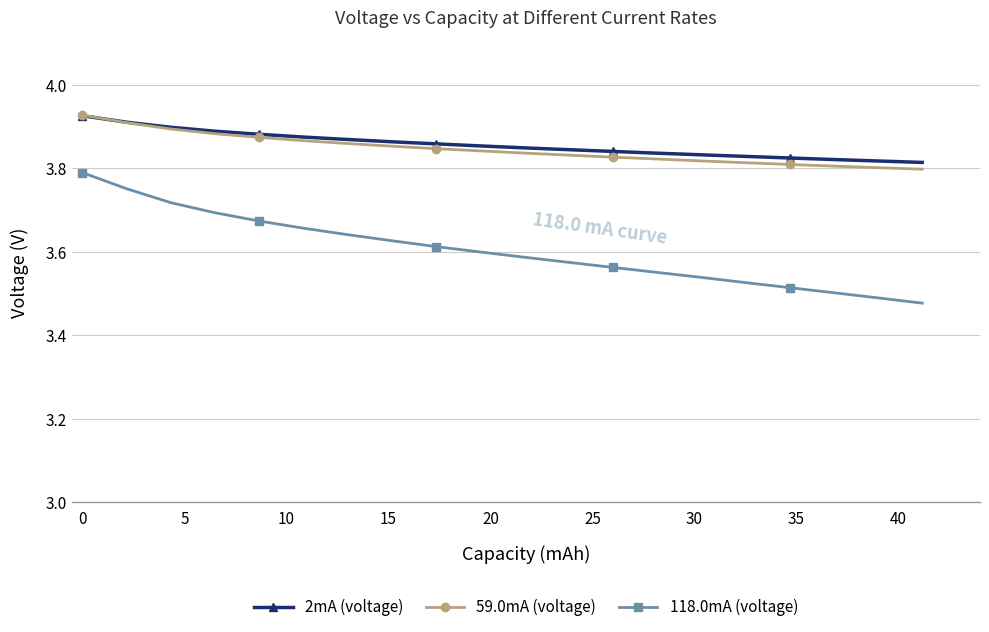

What are all the series names shown in the legend?

2mA (voltage), 59.0mA (voltage), 118.0mA (voltage)